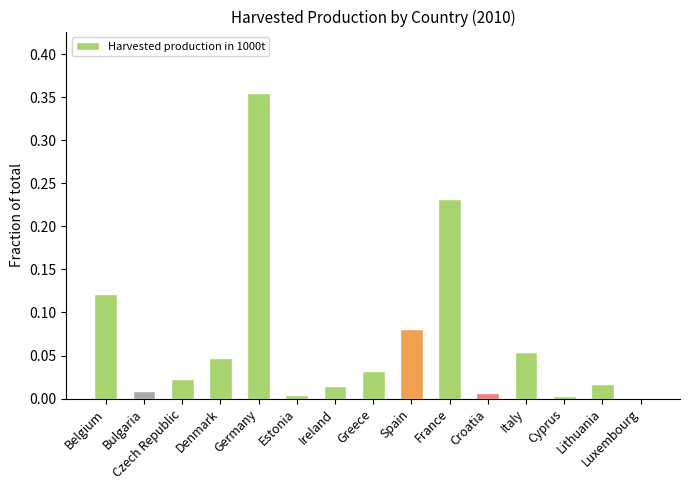

At which category does the chart reach its peak across all series?

Germany